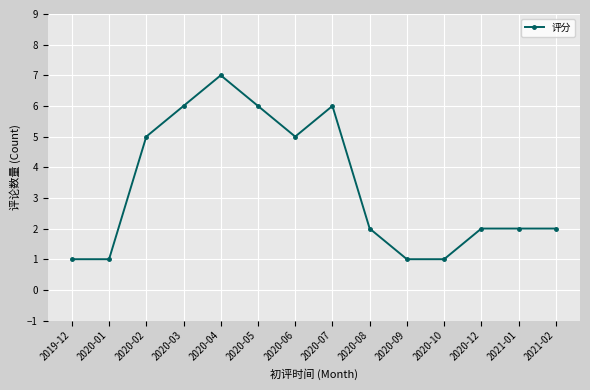

What is the difference between the maximum and minimum values?

6